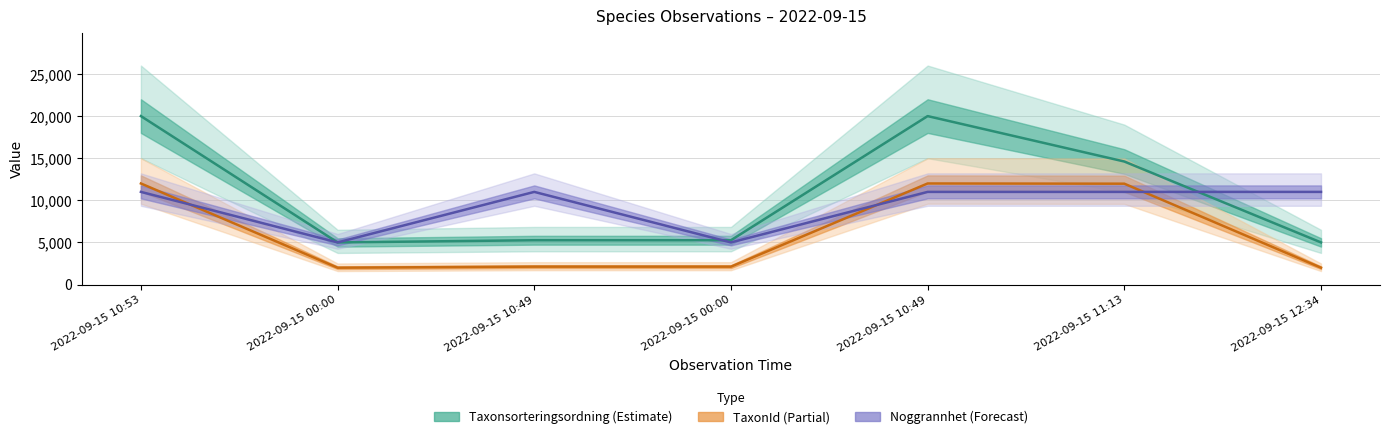

Which has a higher value, 2022-09-15 10:53 or 2022-09-15 11:13?

2022-09-15 10:53